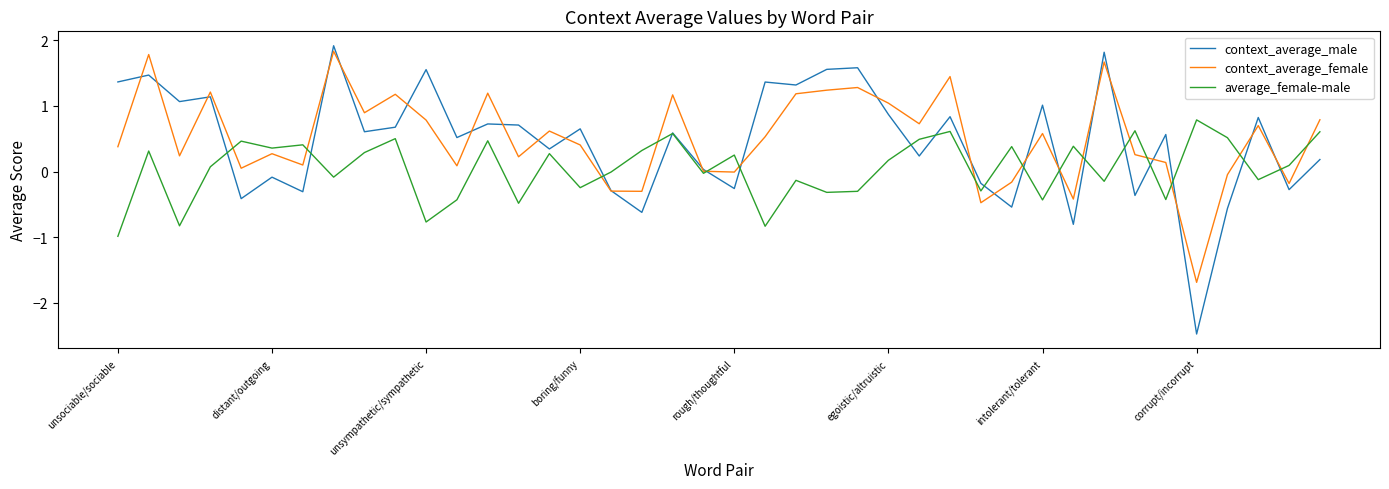

How many interior local valleys does the context_average_female series have?

13